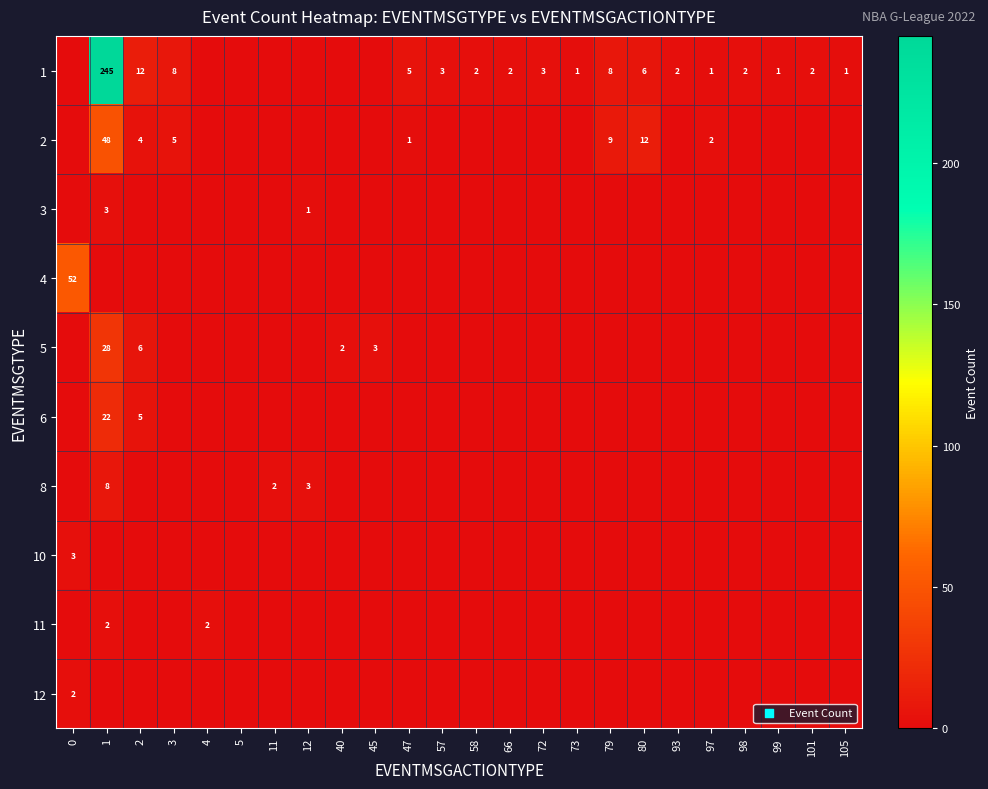

What is the difference between the highest and lowest values at 79?

9